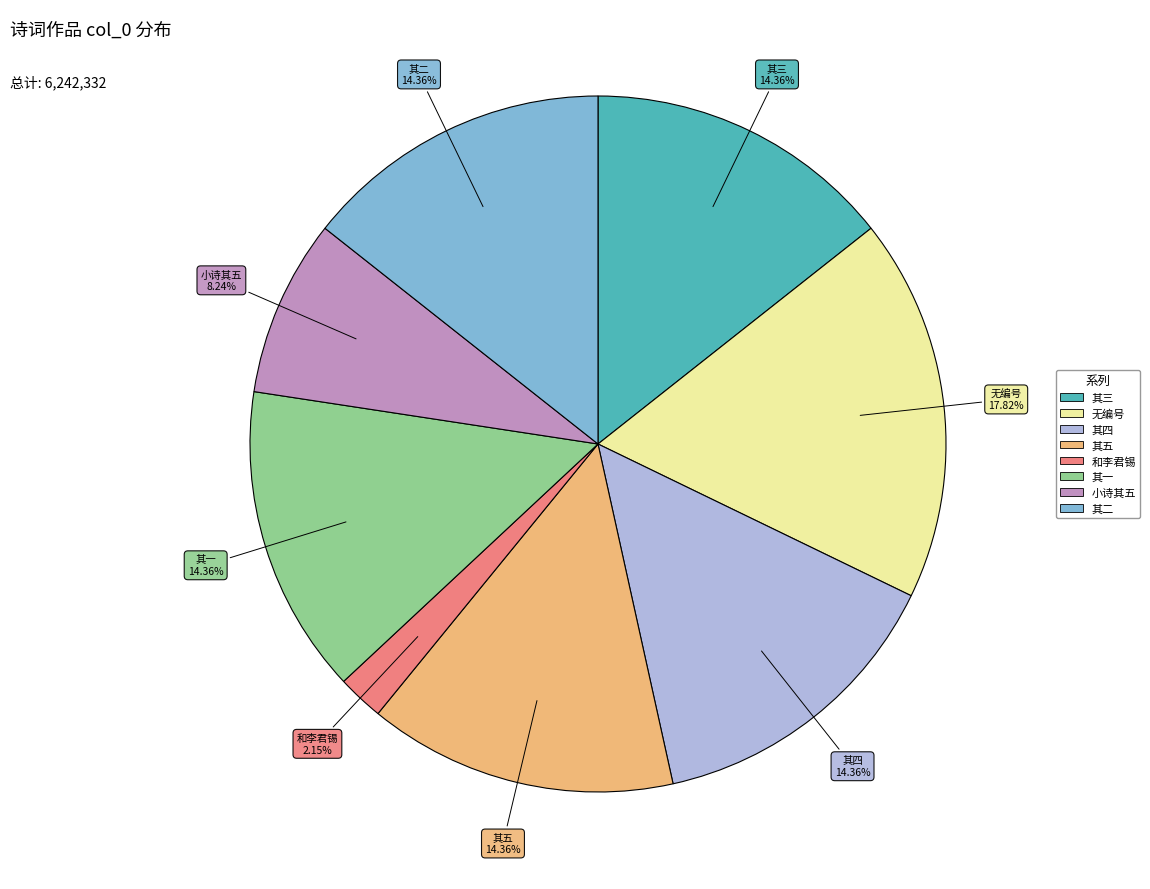

Does any single category account for the majority?

No